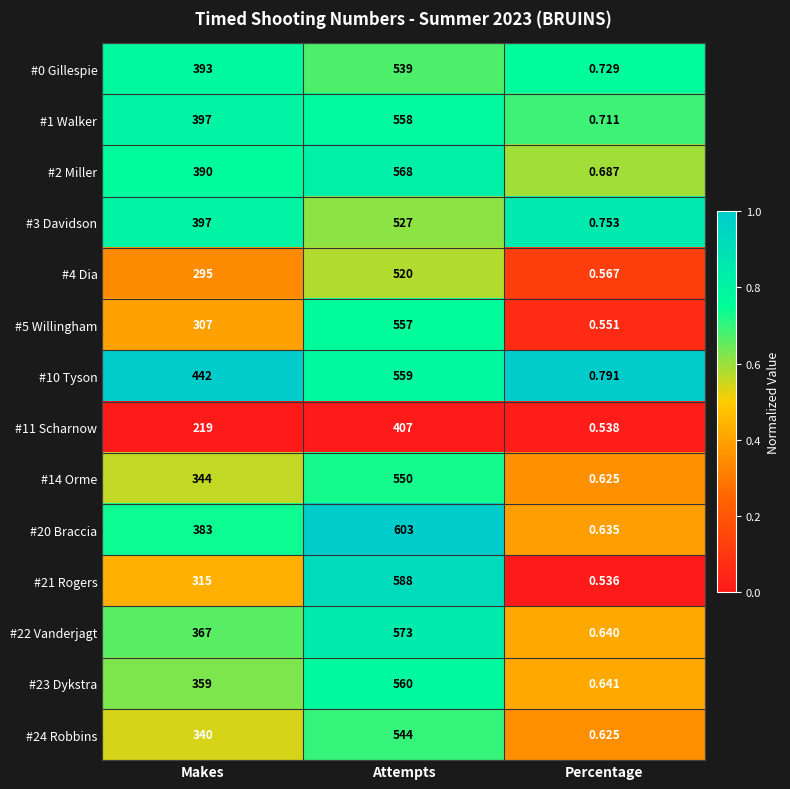

Rank the categories by #0 Gillespie value from highest to lowest.

Attempts, Makes, Percentage